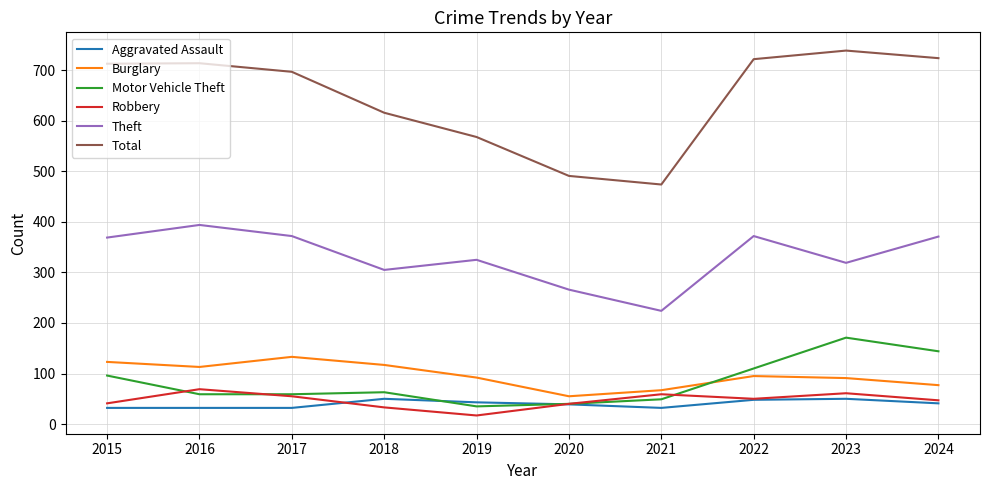

What is the sum of all Robbery values?

472